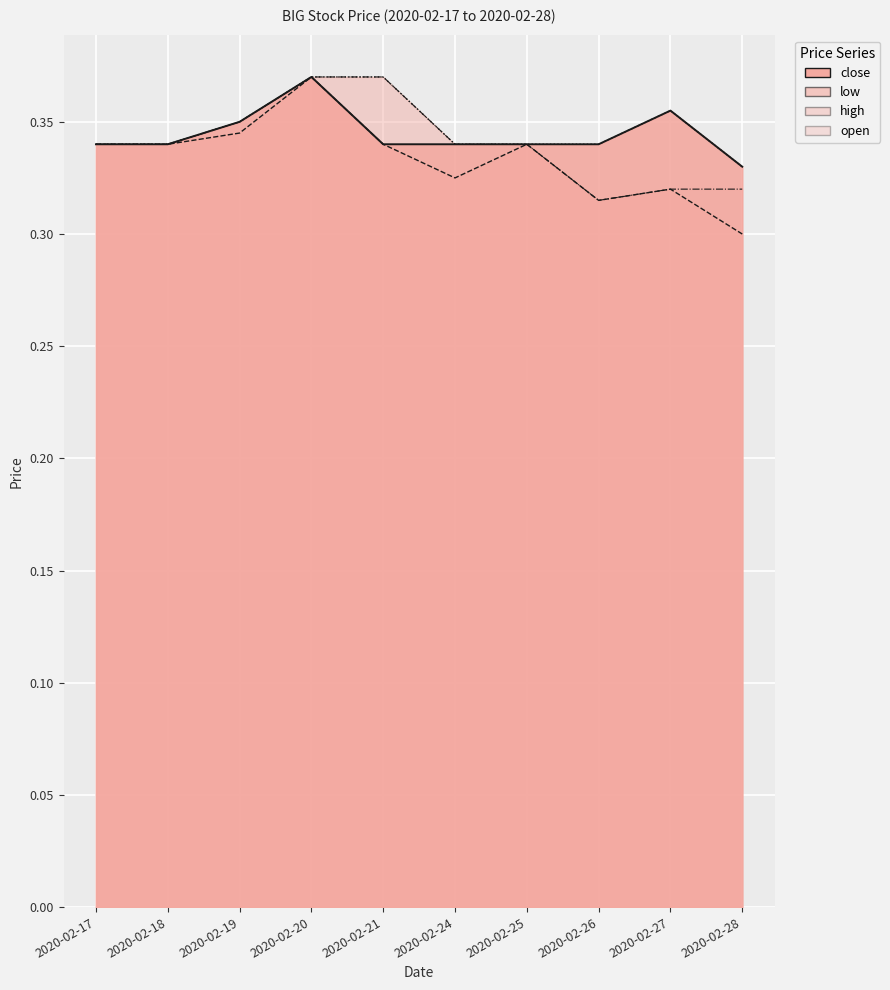

The open series shows 0.3 at 2020-02-28. True or false?

True